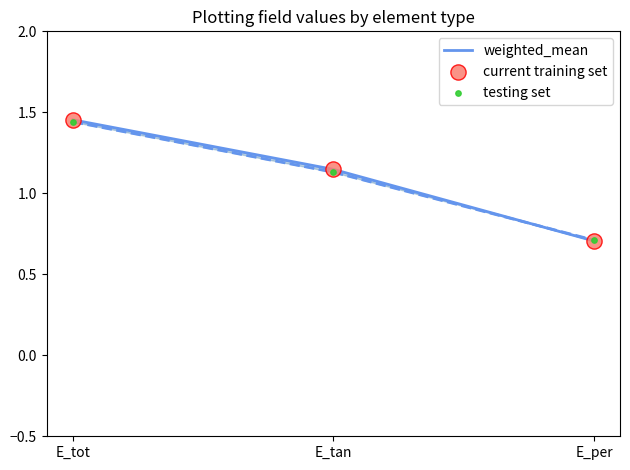

At how many categories does at least one series exceed 0?

3